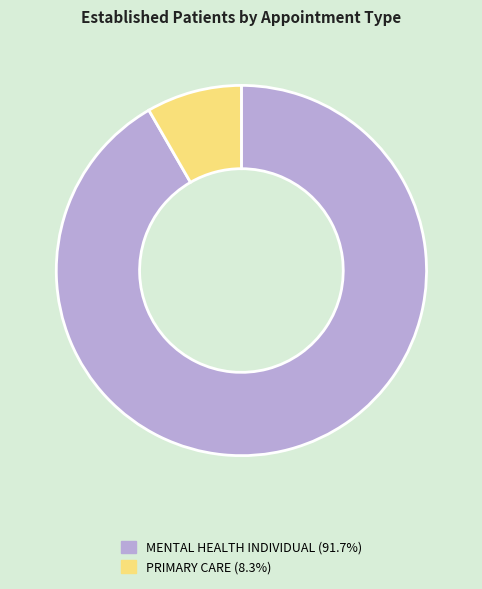

Which category has the smallest portion of the pie?

PRIMARY CARE